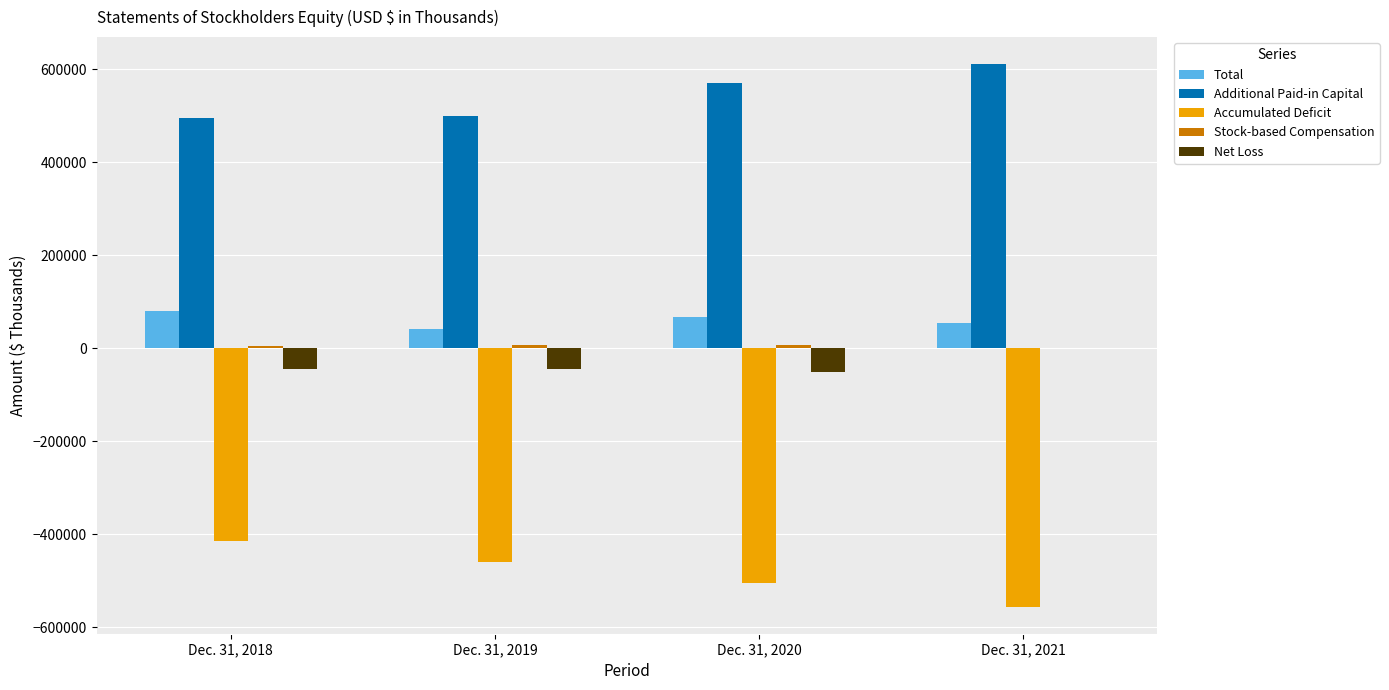

Read the Accumulated Deficit value at Dec. 31, 2021.

-555805